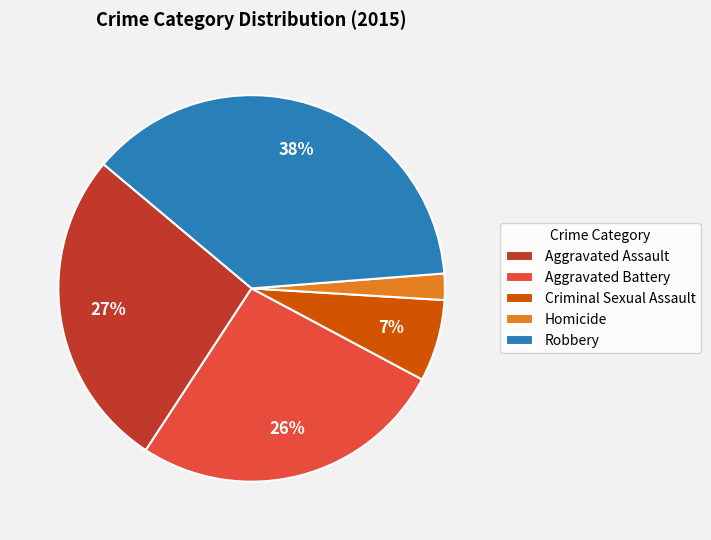

To the nearest percent, what portion does Homicide represent?

2%